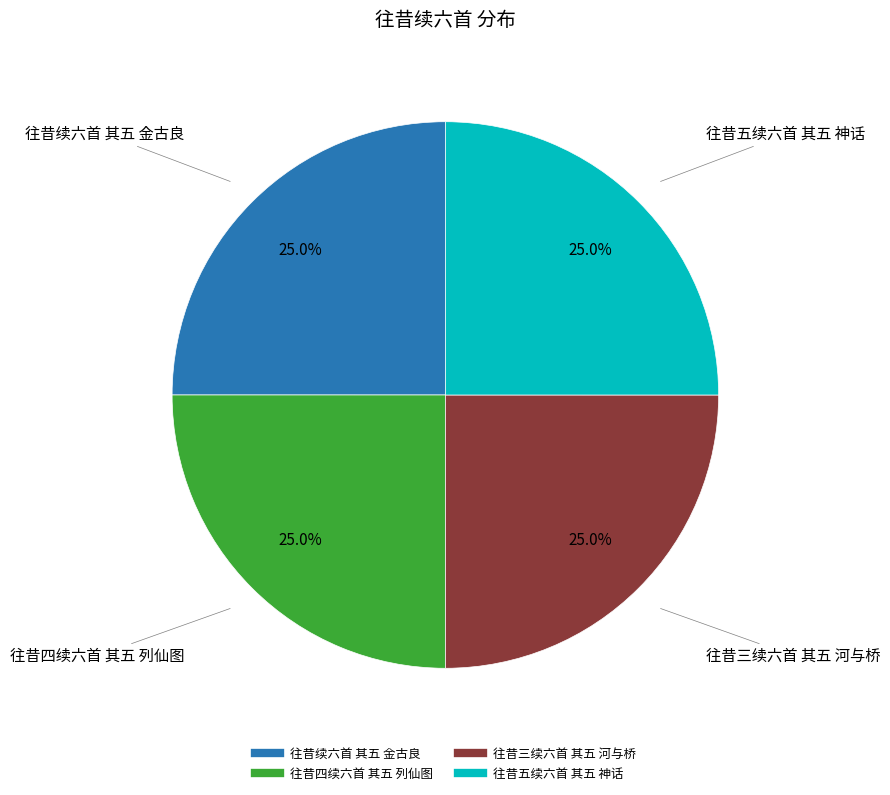

Count the number of slices in the pie.

4